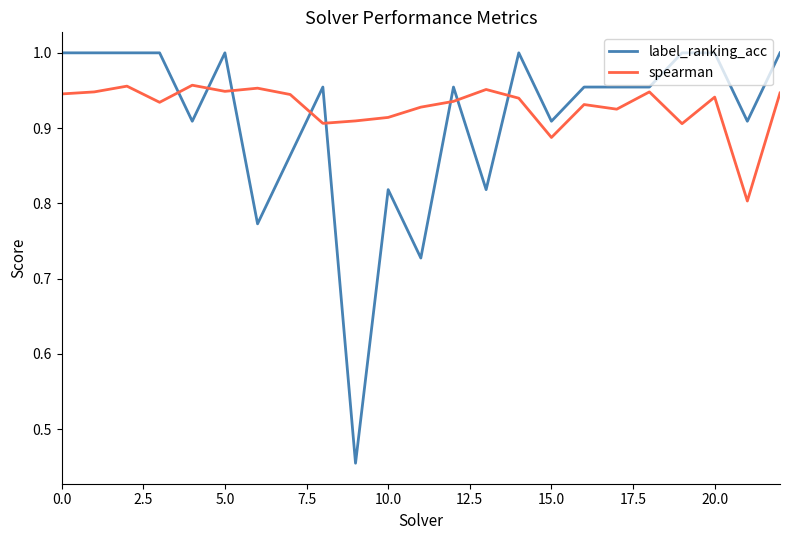

What are all the series names shown in the legend?

label_ranking_acc, spearman